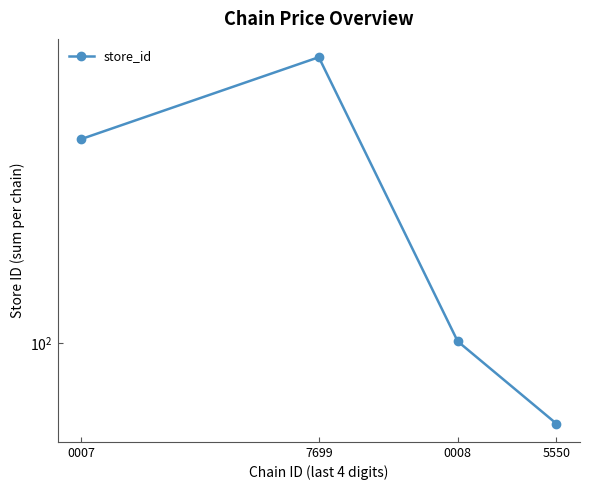

What is the label of the 1st point from the left?

0007